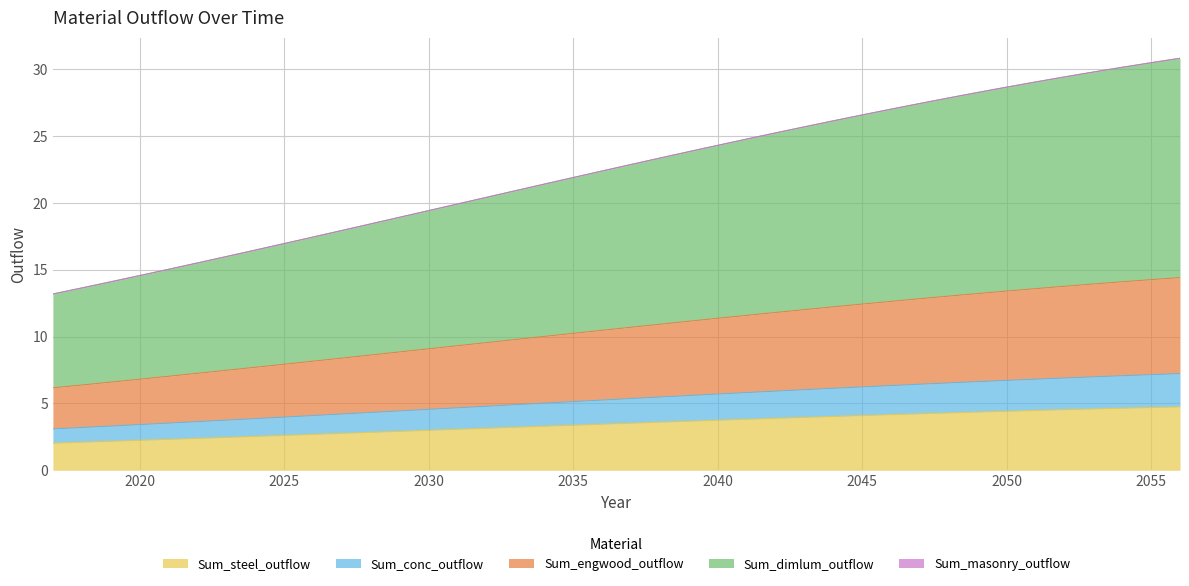

What is the difference between the maximum and minimum values in the Sum_steel_outflow series?

2.7